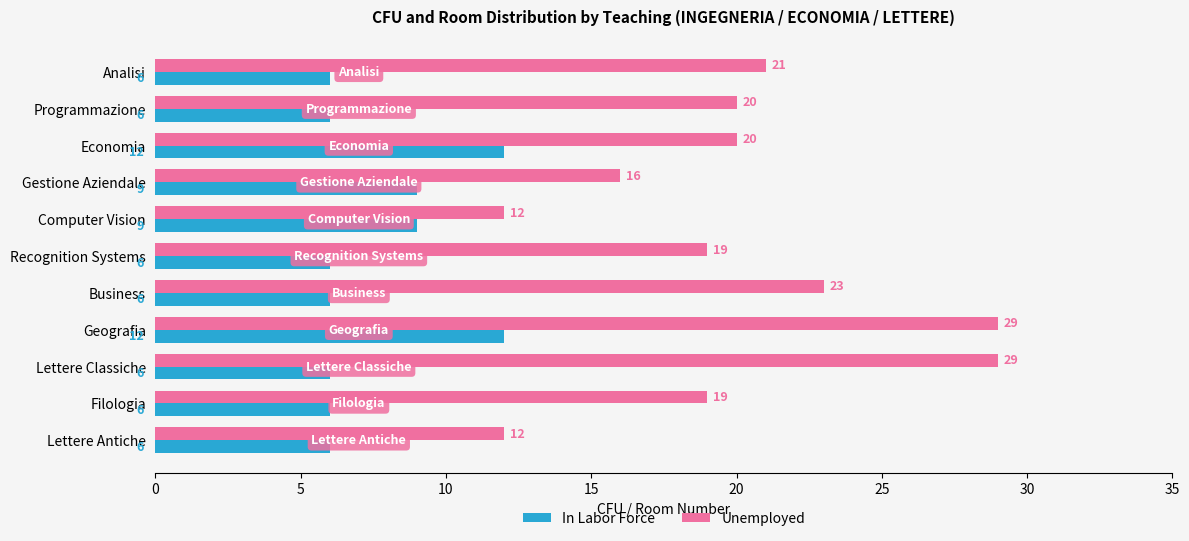

Rank the series by their maximum value, from highest to lowest.

Unemployed, In Labor Force